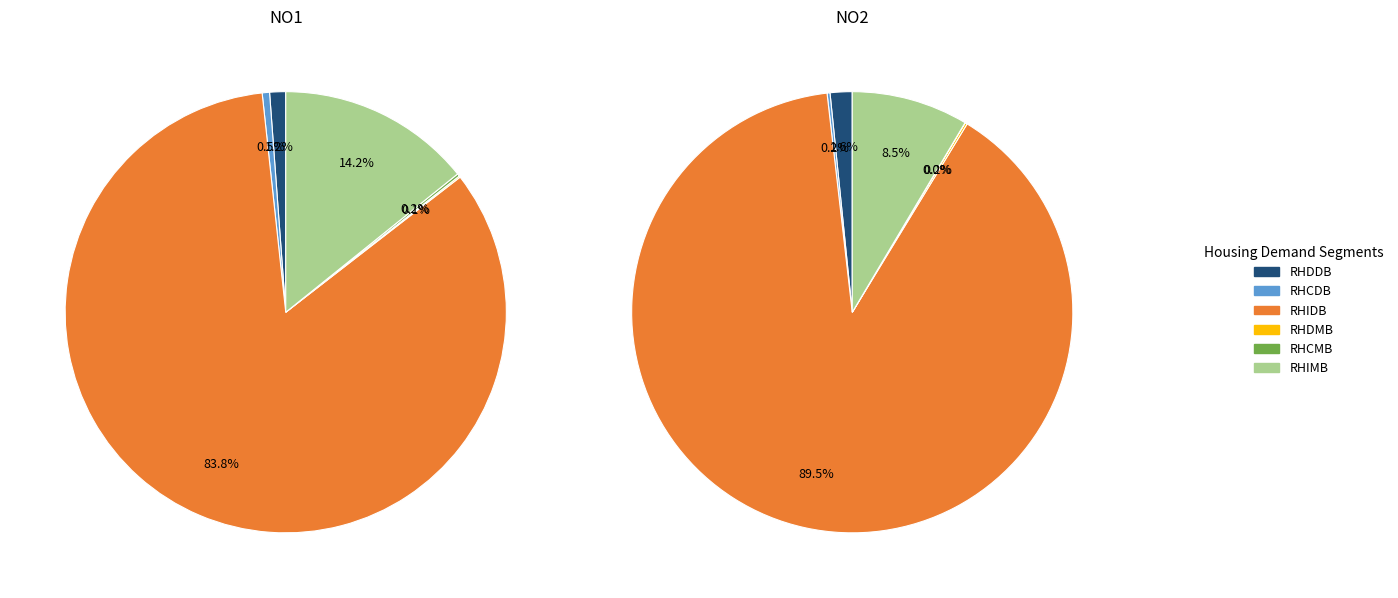

Is it true that RHDDB is 18% of the pie?

False